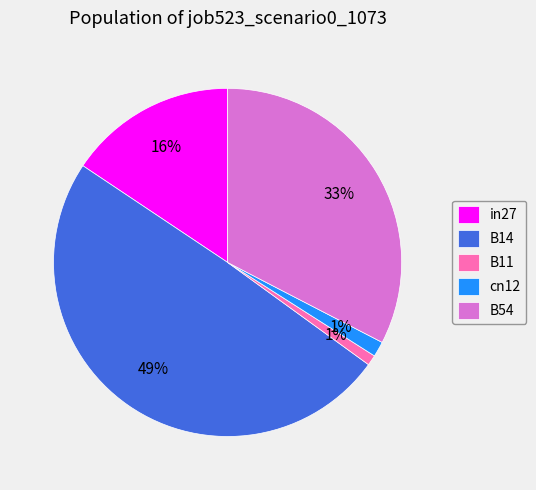

Which category has the biggest portion of the pie?

B14